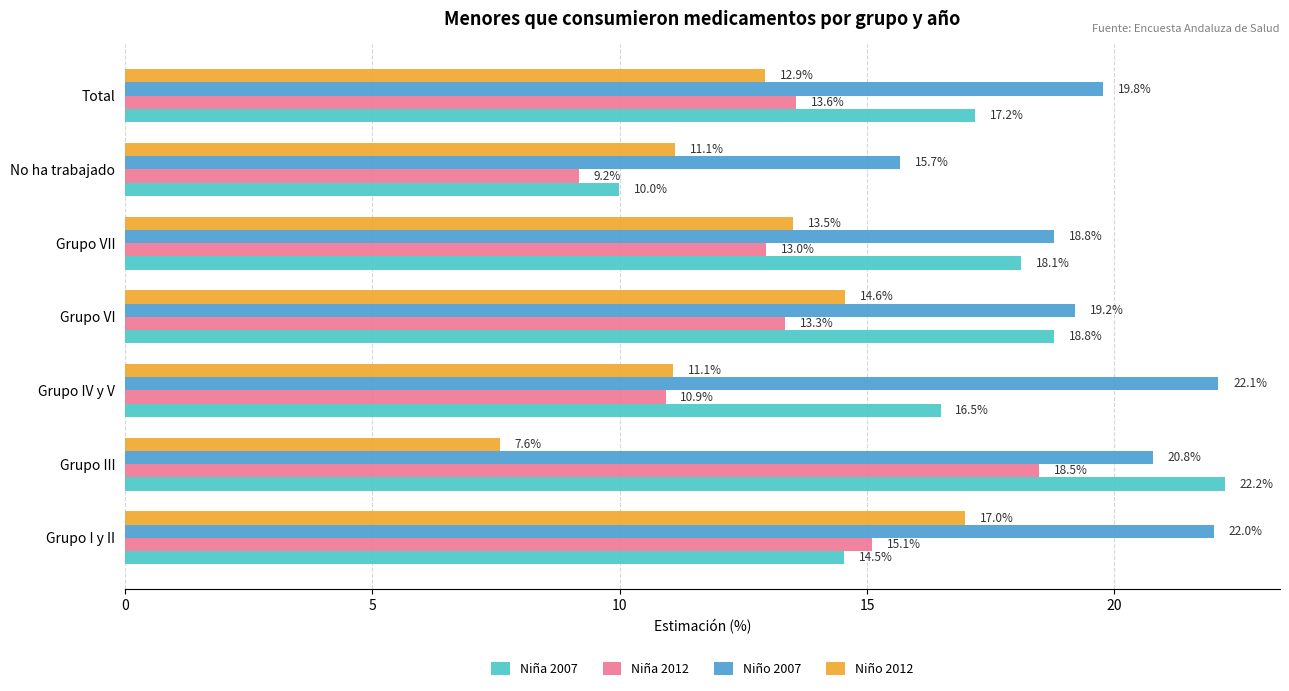

What is the difference between the maximum and minimum values in the Niño 2012 series?

9.4